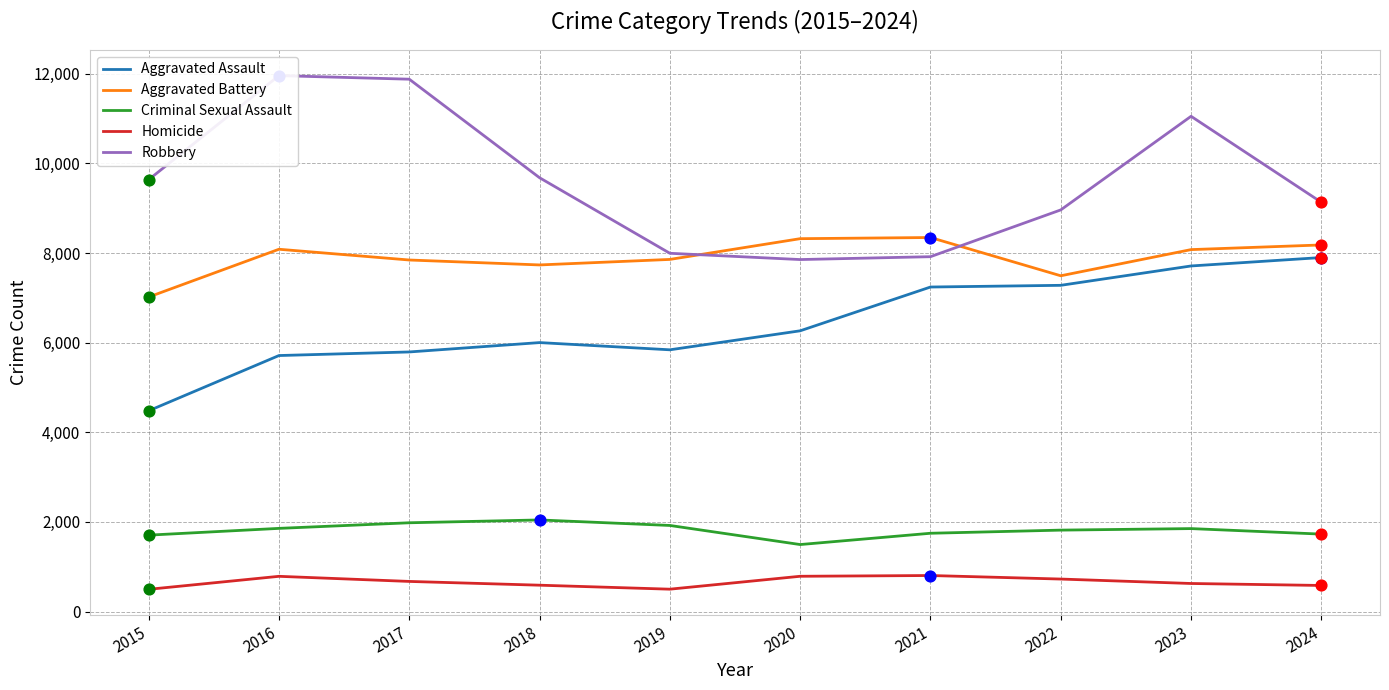

What are all the series names shown in the legend?

Aggravated Assault, Aggravated Battery, Criminal Sexual Assault, Homicide, Robbery